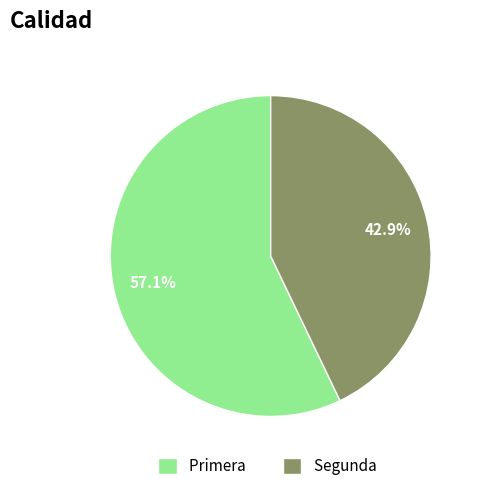

Does Segunda represent more than half of the total?

No